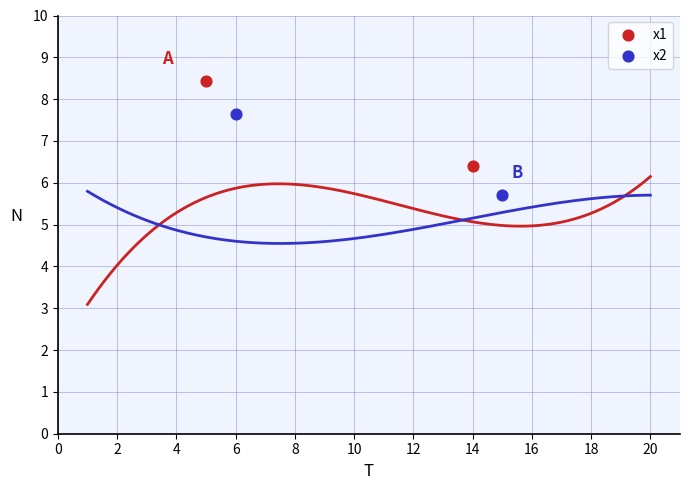

Which series reaches the minimum Y coordinate?

x2